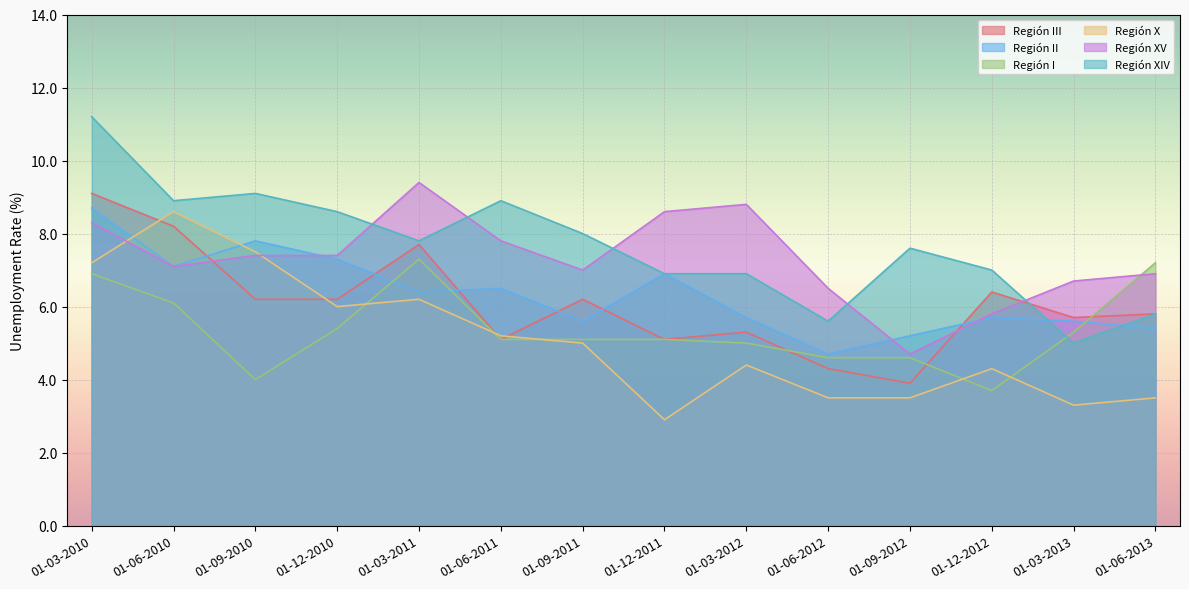

What is the lowest value of the Región X series?

2.9